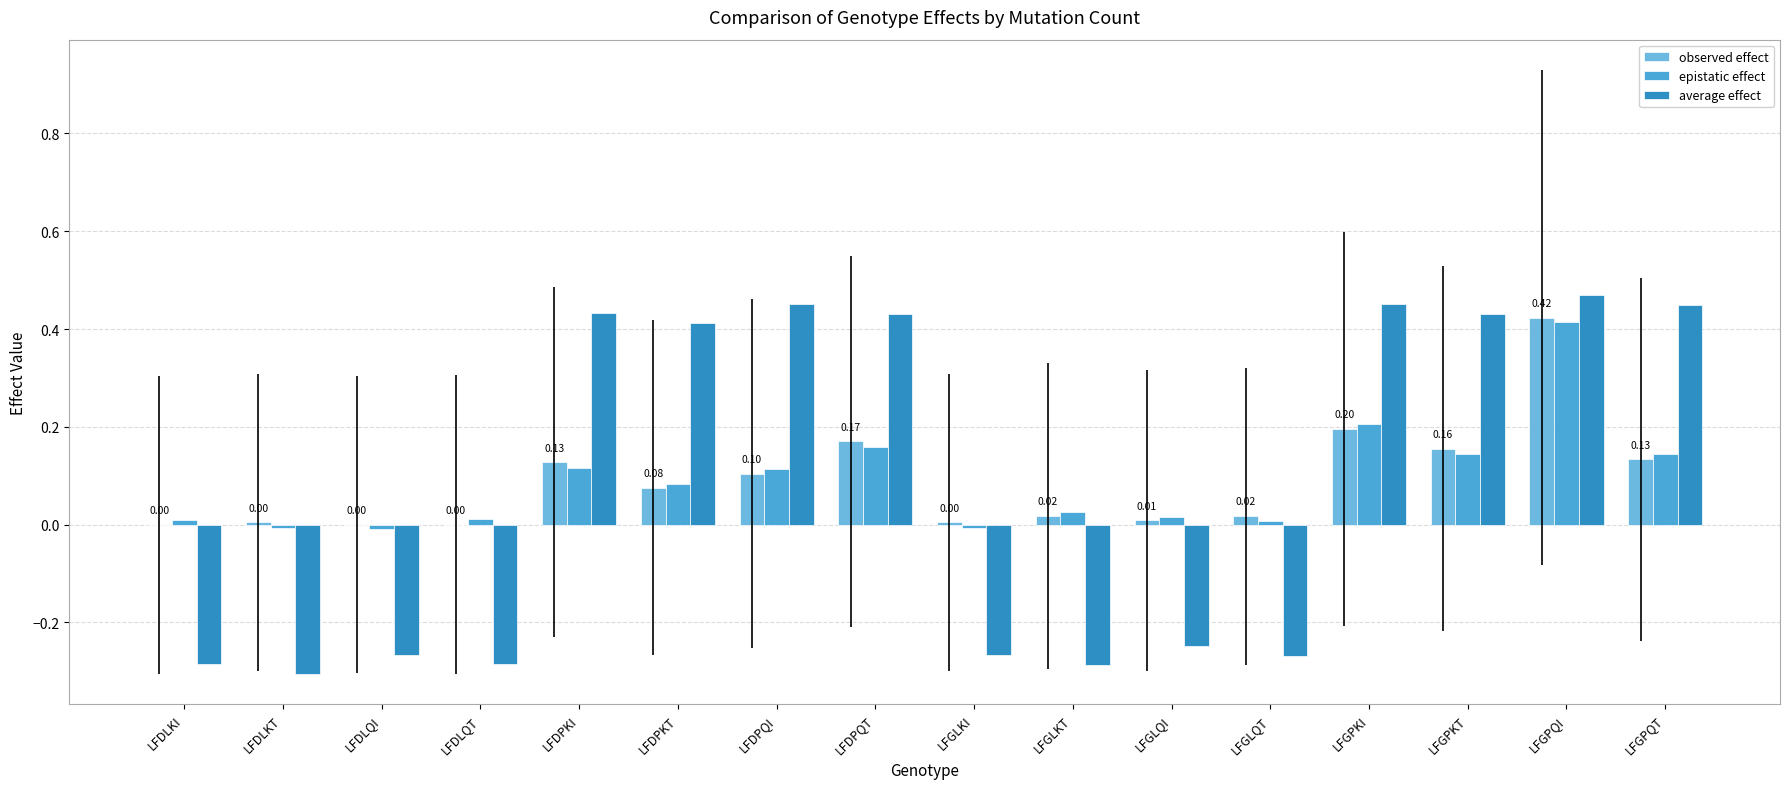

What is the highest value of the average effect series?

0.5